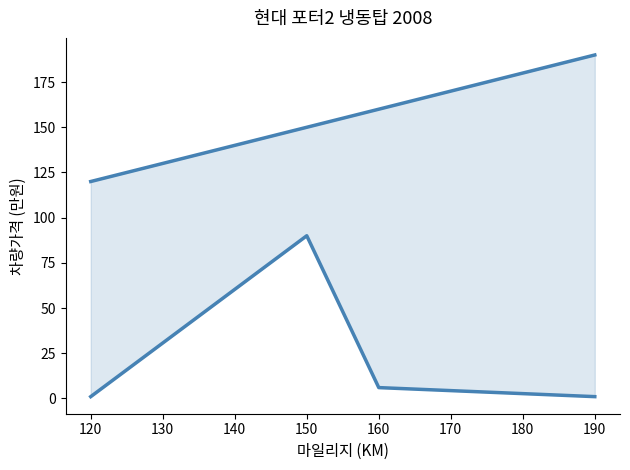

What is the maximum value shown in the chart?

190